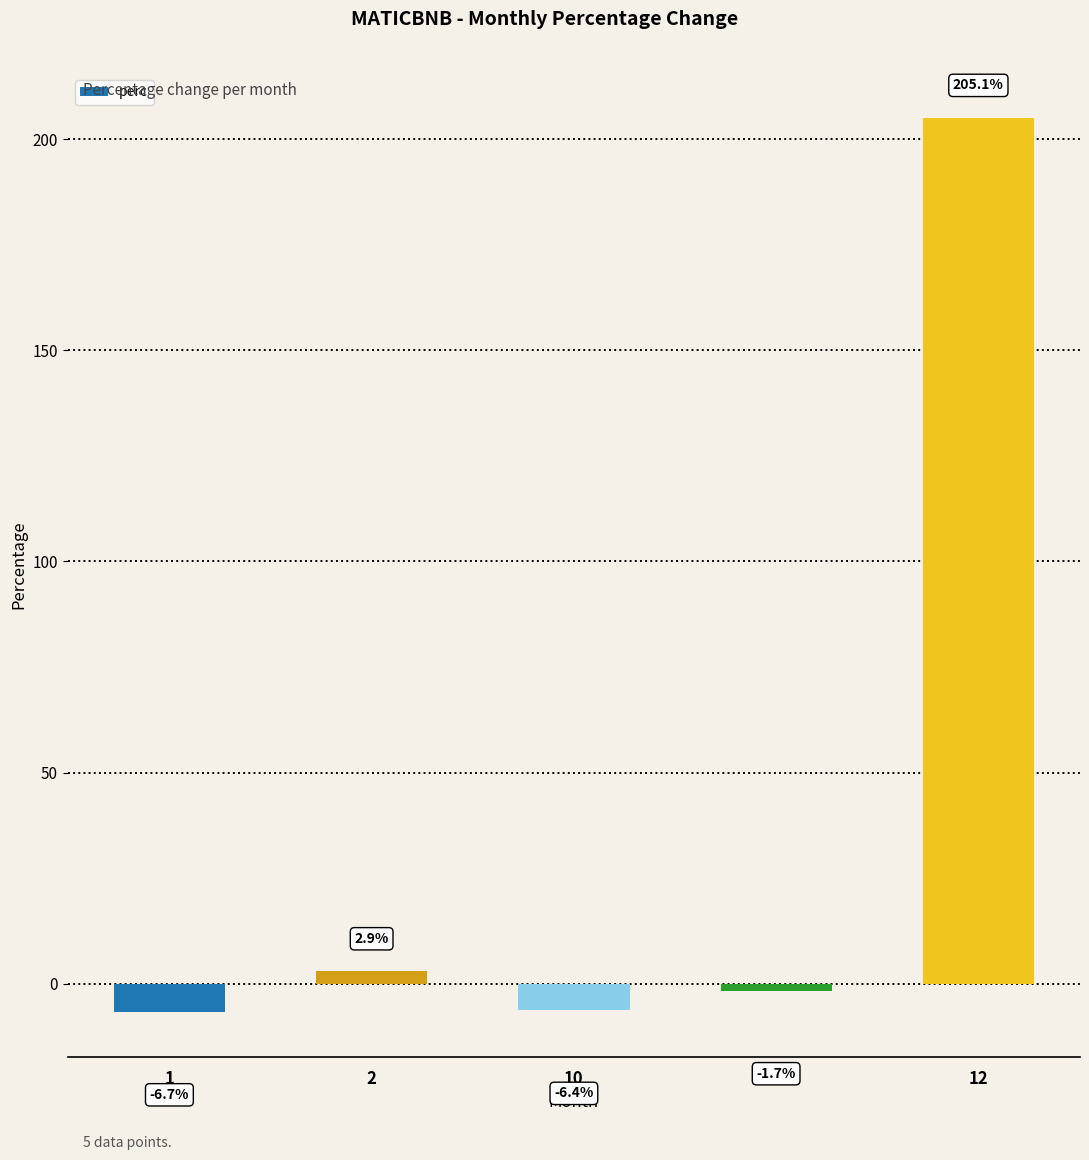

True or false: the data shows -6.7 at 1.

True